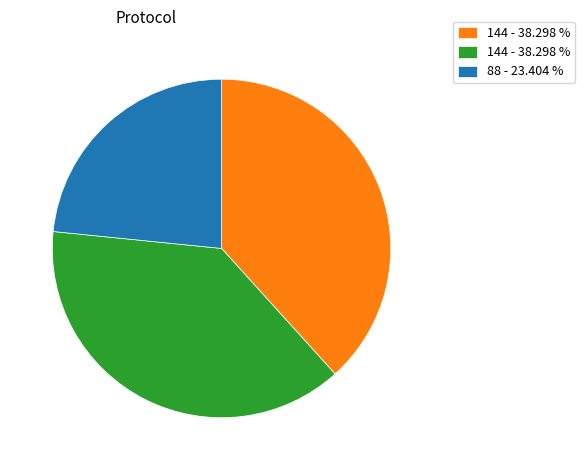

Does any single category account for the majority?

No